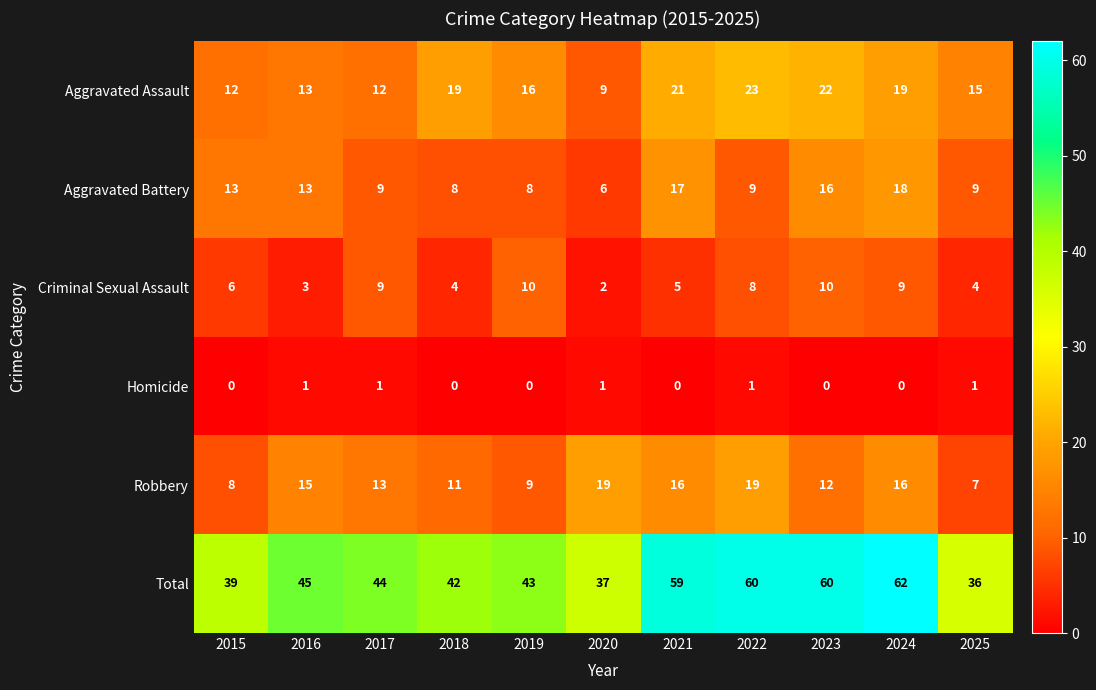

What is the approximate value of Aggravated Battery at 2022?

9